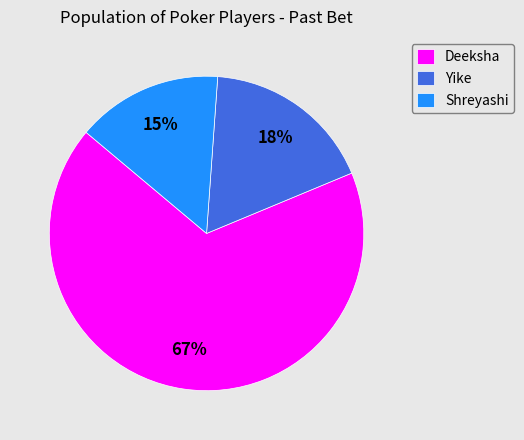

Combined, do Shreyashi and Deeksha account for over 50%?

Yes